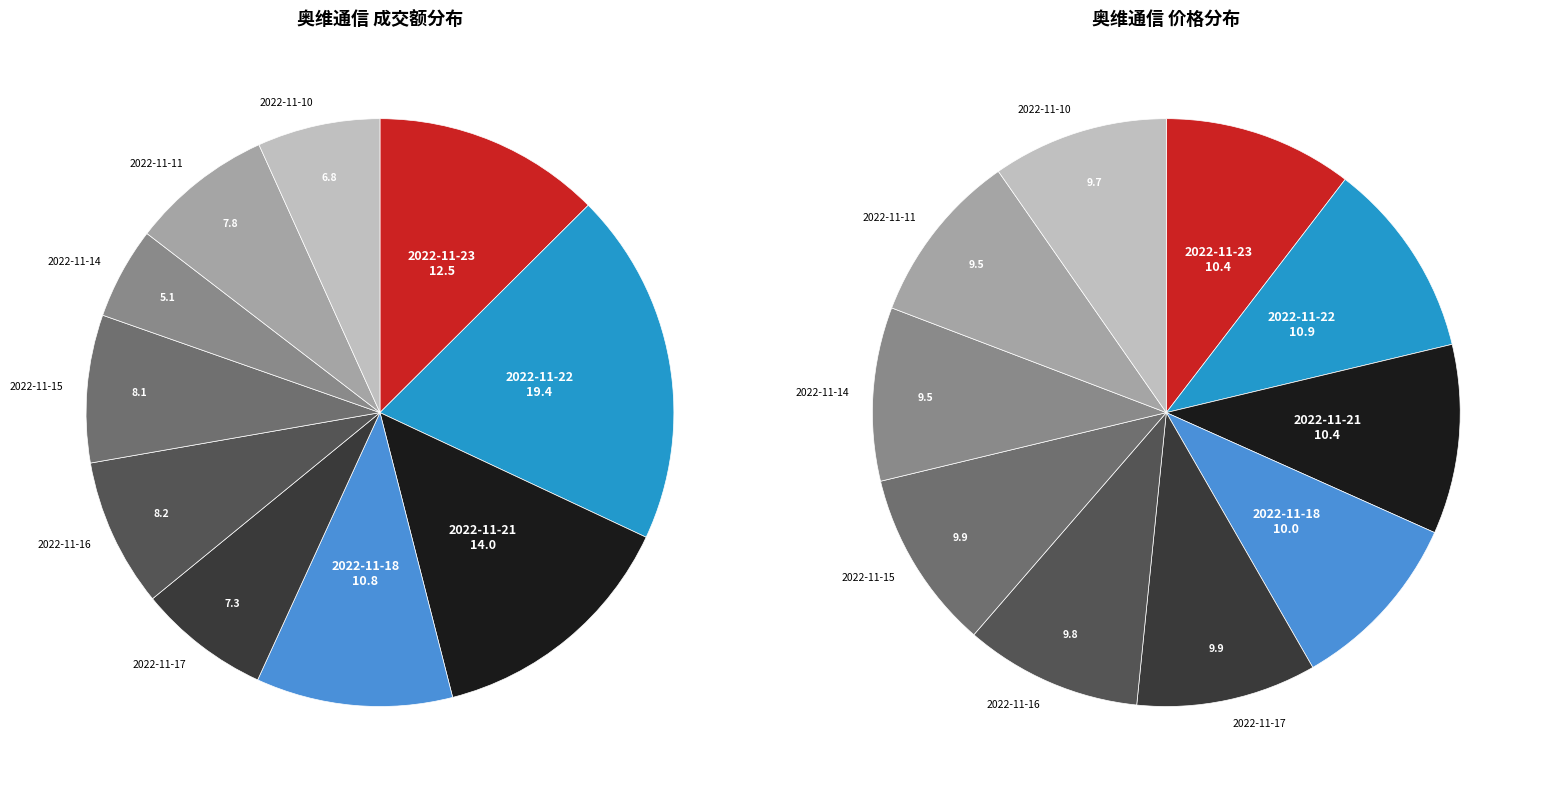

Does any single category account for the majority?

No